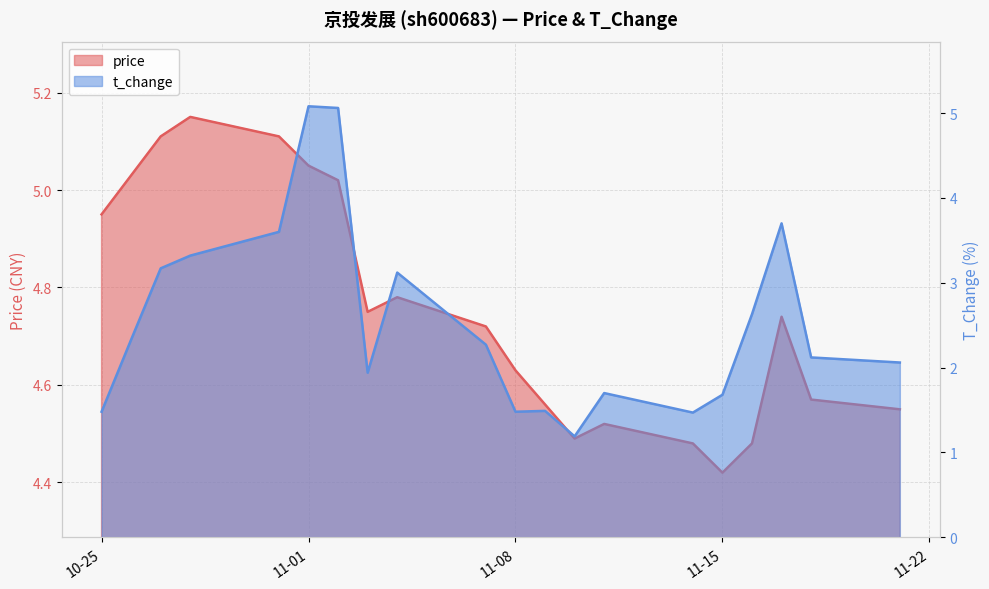

The t_change series shows 0.3 at 2022-11-10. True or false?

False